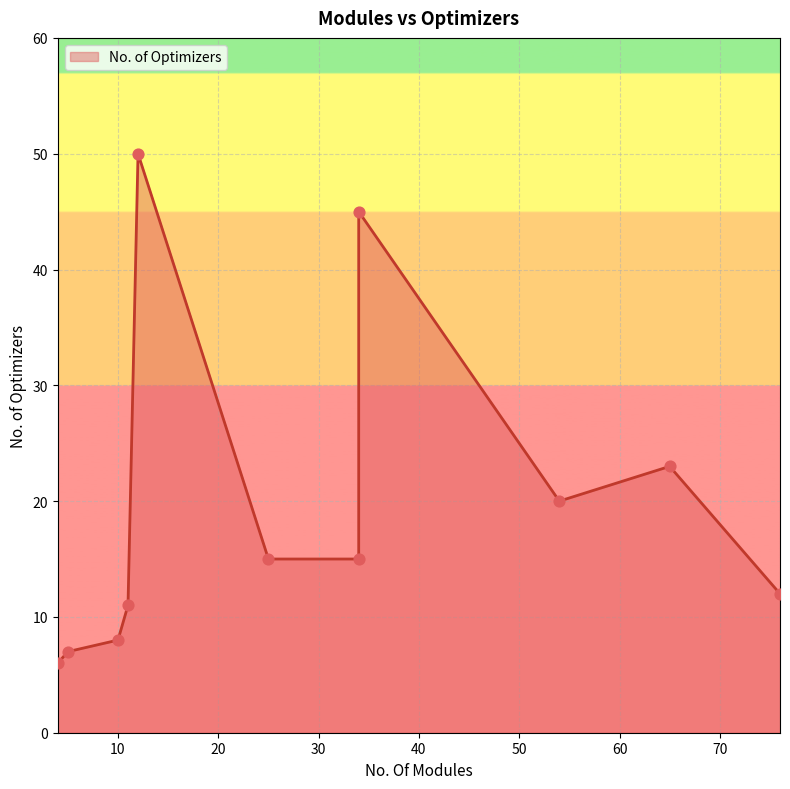

What is the change in value from 10 to 65?

+15